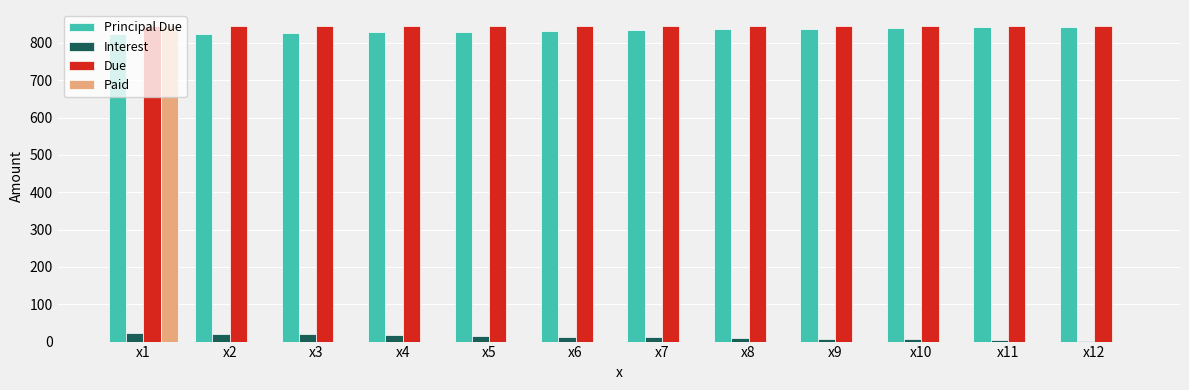

Which series has the widest spread of values?

Paid